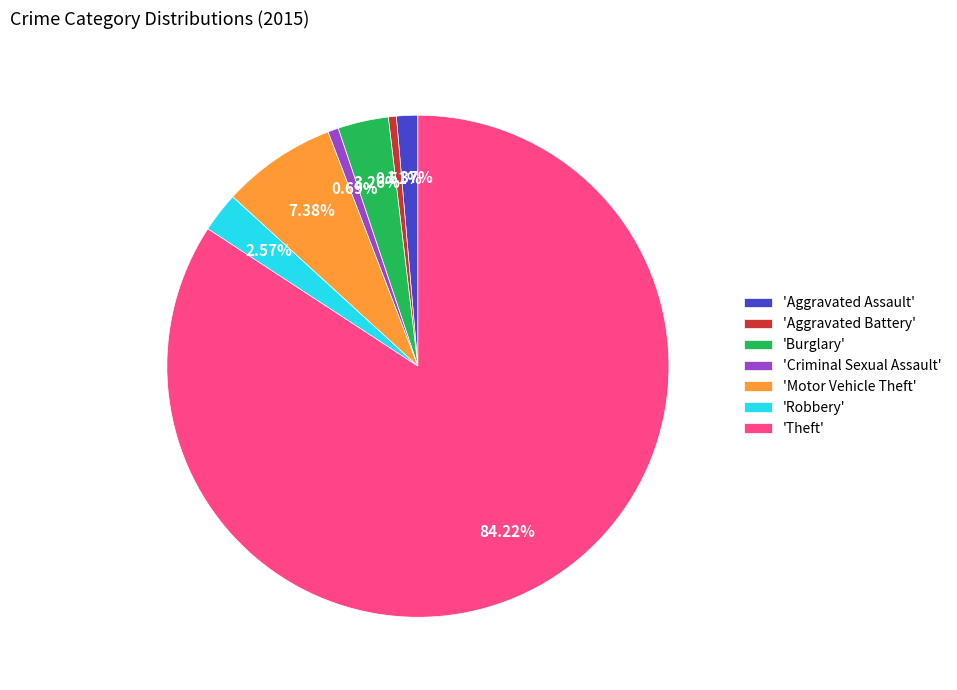

How many slices are in this pie chart?

7